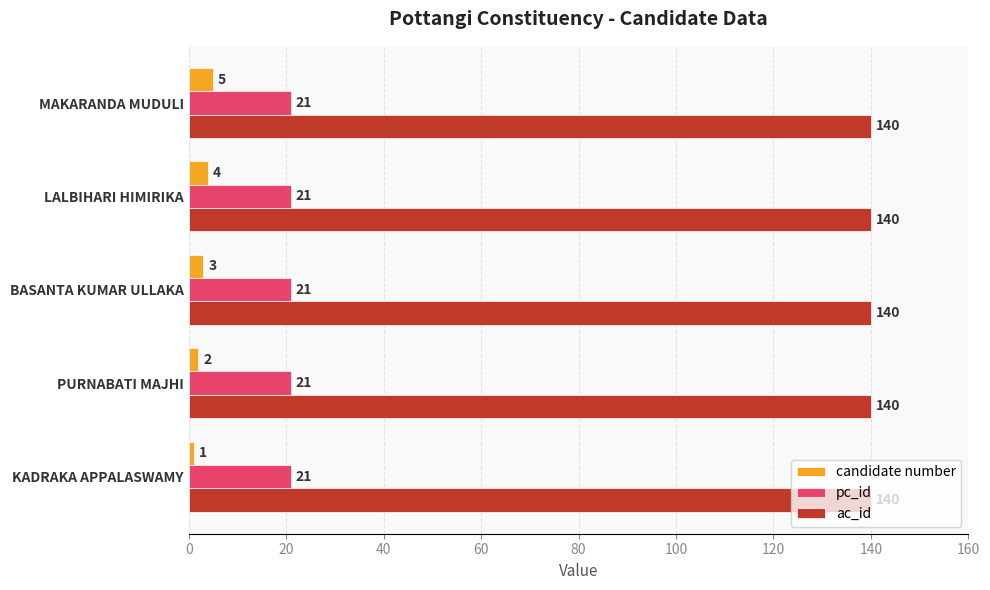

How many data points does each series have?

5